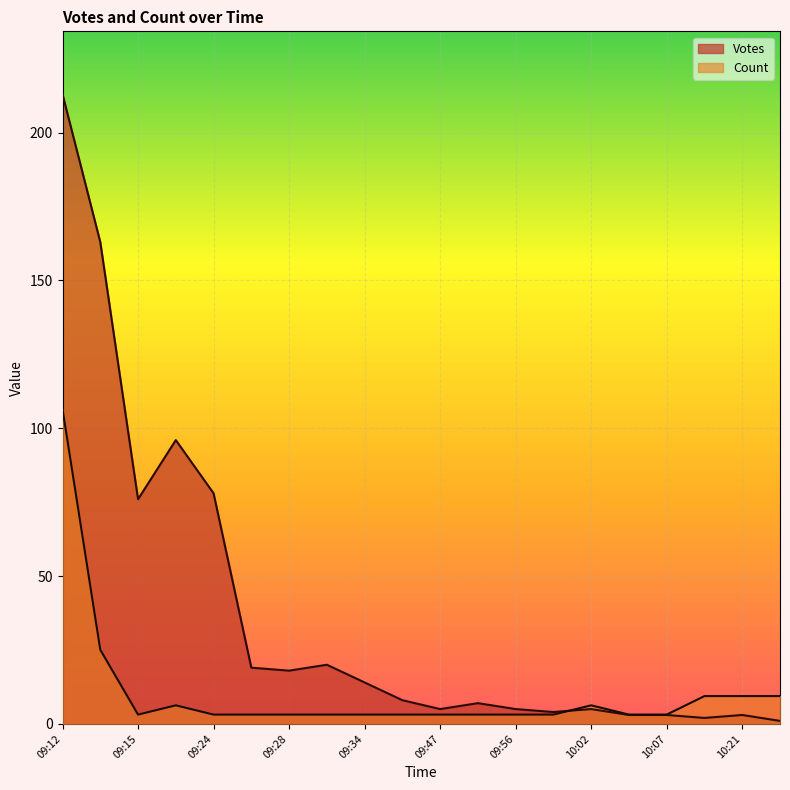

True or false: Count has more than 0 interior local peaks.

True